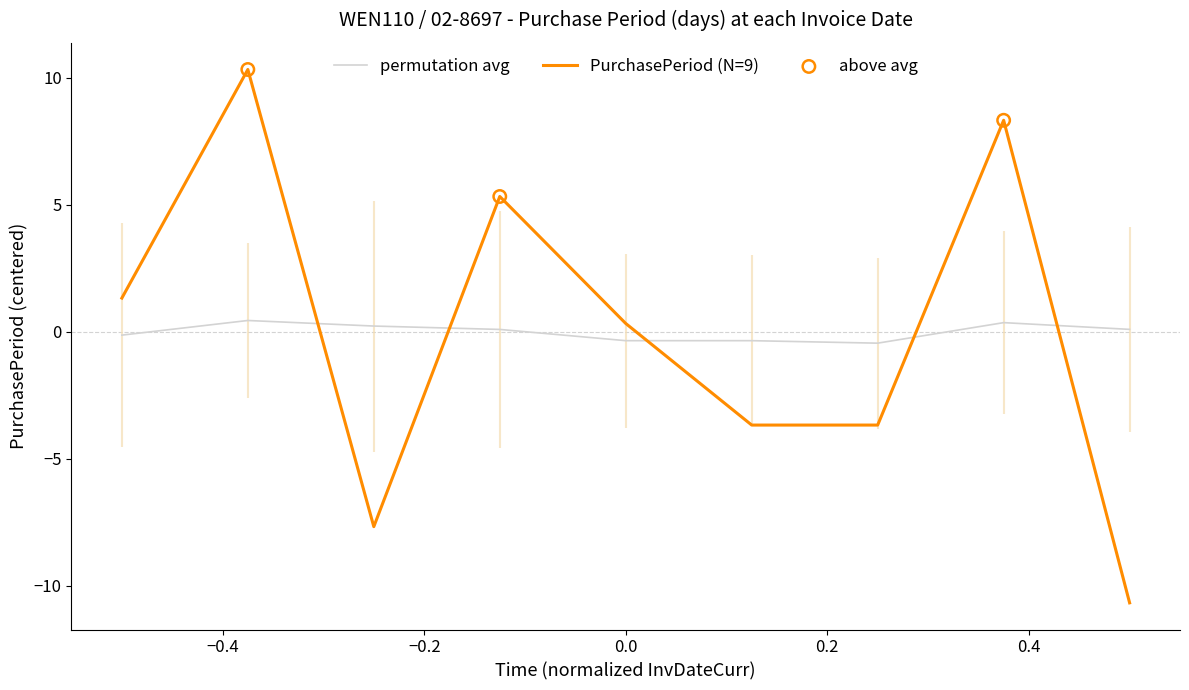

What is the lowest value of the PurchasePeriod (N=9) series?

-10.7